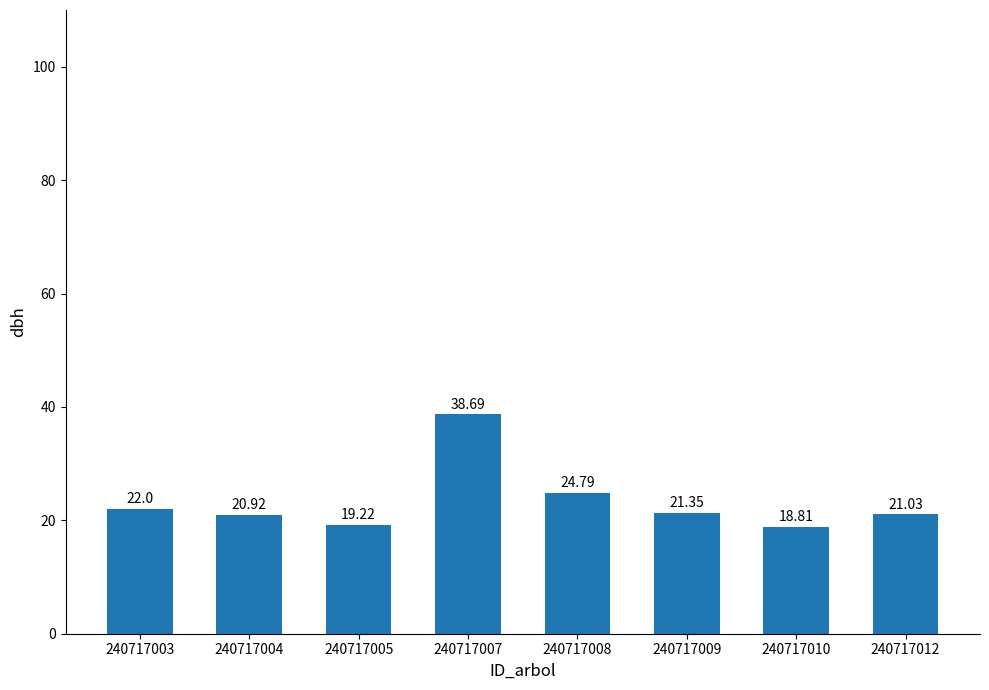

List the labels in order of value, smallest first.

240717010, 240717005, 240717004, 240717012, 240717009, 240717003, 240717008, 240717007